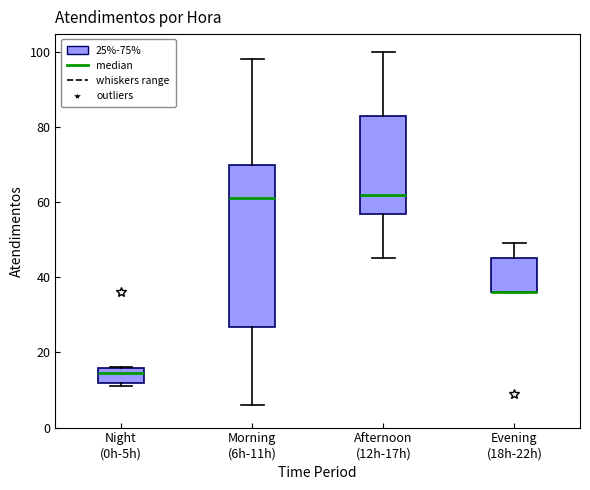

Reading left to right, transcribe this box plot: for each box, give where its median line is, the range the box spans, and where its two whiskers end, as read against the y-axis. The values are not printed on the chart, so give them approximately, as read against the axis.

Night (0h-5h): median 14, box 12 to 16, whiskers 12 (just below the box's lower edge) to 16
Morning (6h-11h): median 62, box 26 to 70, whiskers 6 to 98
Afternoon (12h-17h): median 62, box 56 to 84, whiskers 46 to 100
Evening (18h-22h): median 36 (drawn on the box's lower edge), box 36 to 46, whiskers 36 to 50